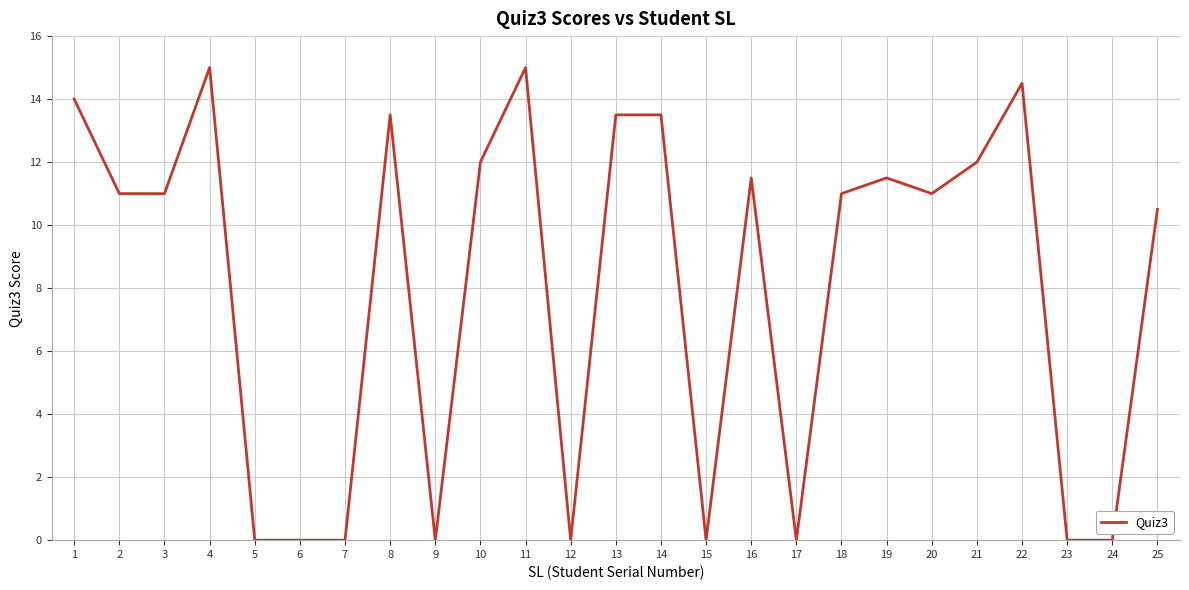

What is the maximum value shown in the chart?

15.0